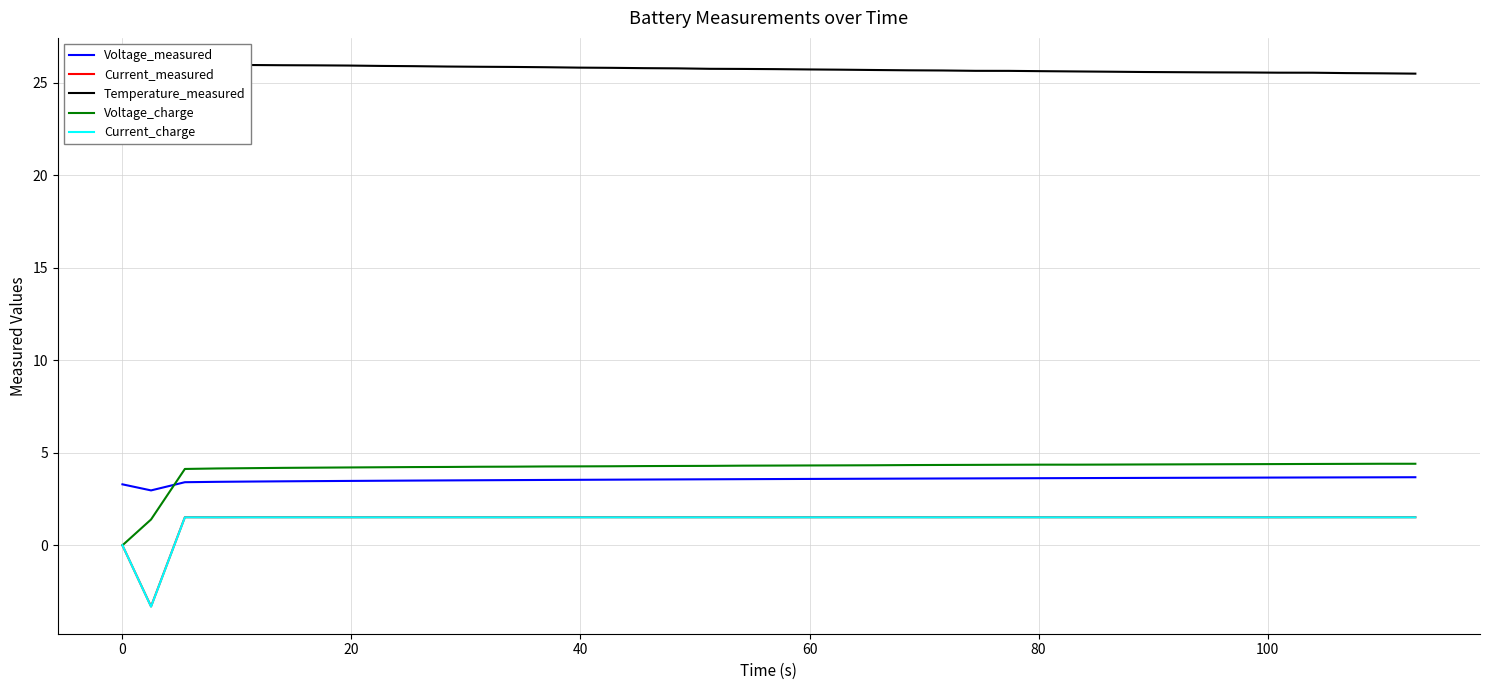

What is the minimum value for Current_measured?

-3.3